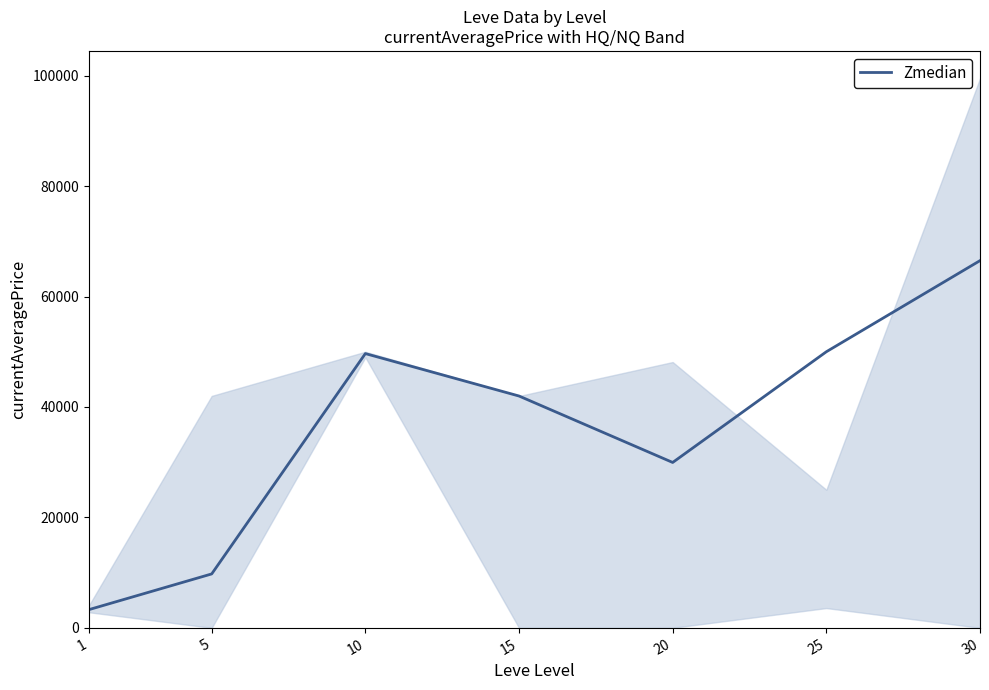

How many data points does each series have?

7